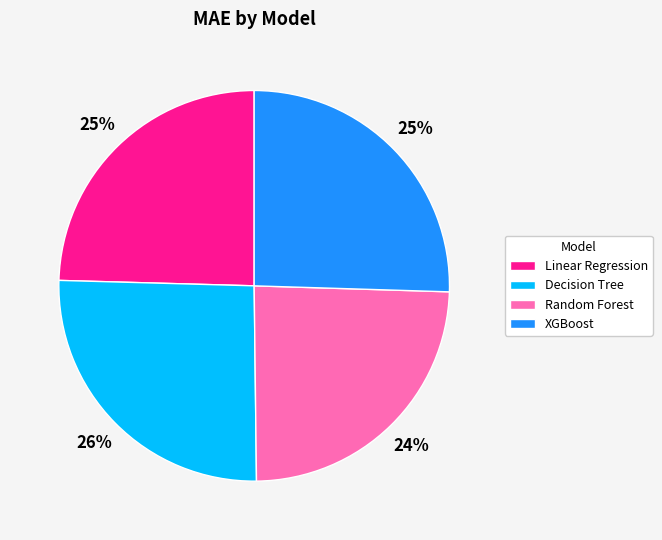

True or false: XGBoost accounts for 25% of the total.

True